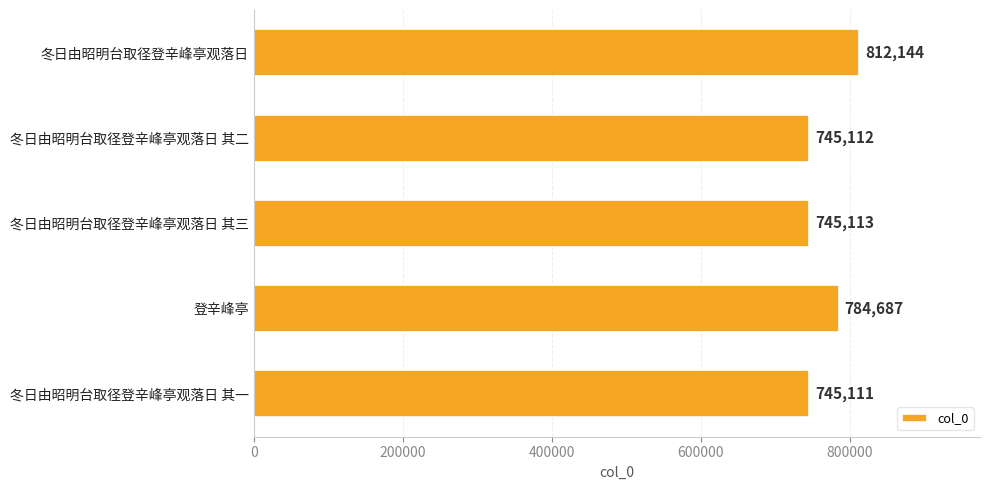

List the labels in order of value, smallest first.

冬日由昭明台取径登辛峰亭观落日 其一, 冬日由昭明台取径登辛峰亭观落日 其二, 冬日由昭明台取径登辛峰亭观落日 其三, 登辛峰亭, 冬日由昭明台取径登辛峰亭观落日